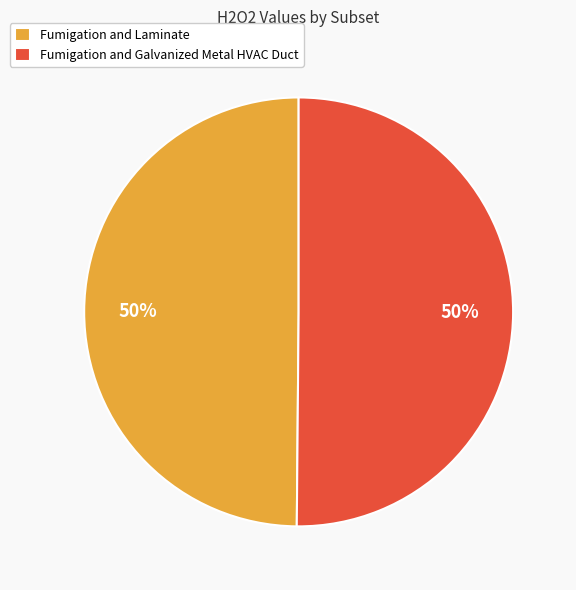

To the nearest percent, what is the combined percentage of Fumigation and Laminate and Fumigation and Galvanized Metal HVAC Duct?

100%